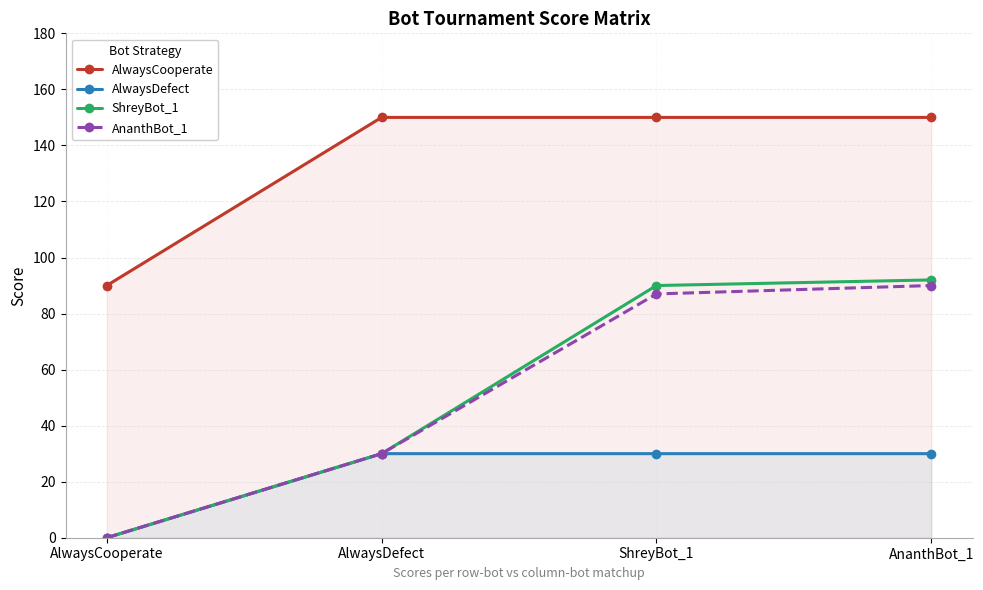

What is the approximate value of ShreyBot_1 at AnanthBot_1, to the nearest 5?

90